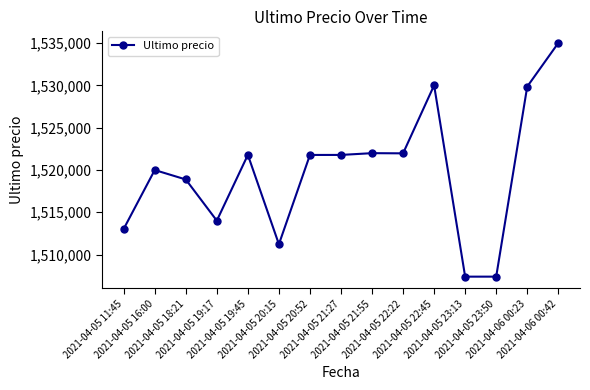

What is the label of the 7th point from the left?

2021-04-05 20:52